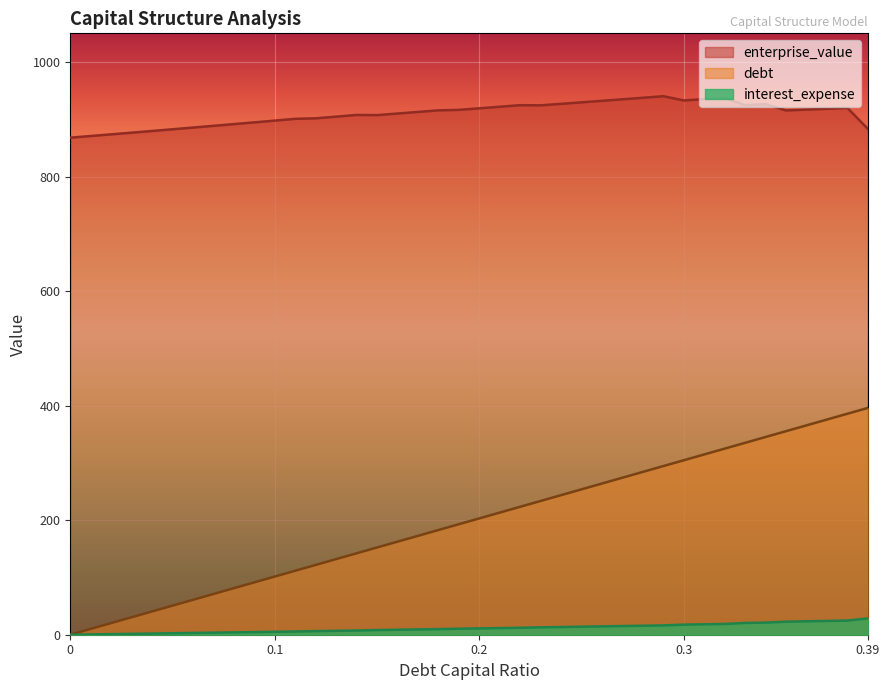

What is the total value across all series at 0.39?

1307.7